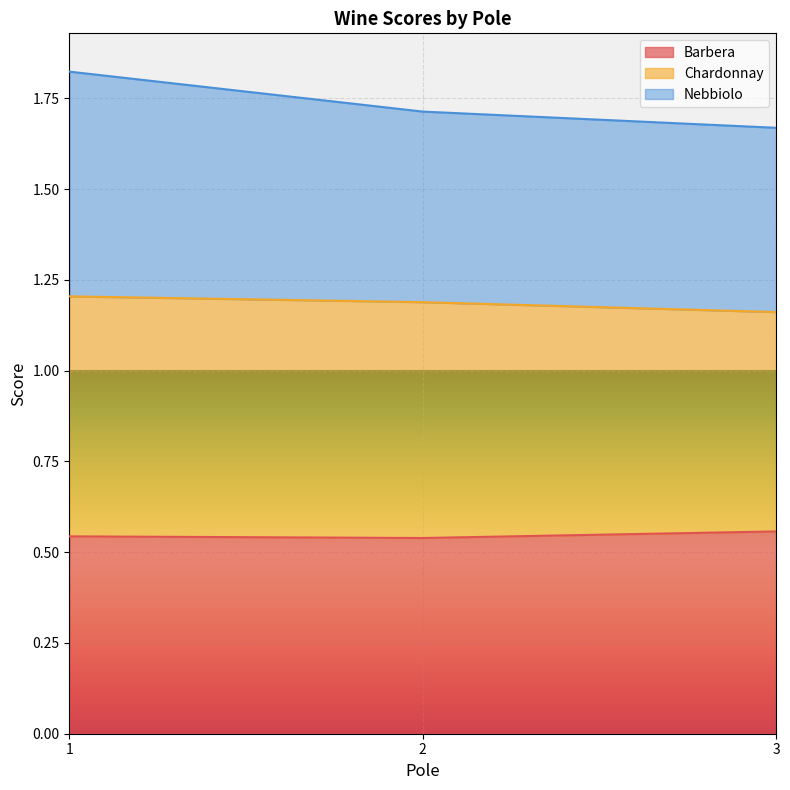

The Barbera series shows 0.2 at 3. True or false?

False